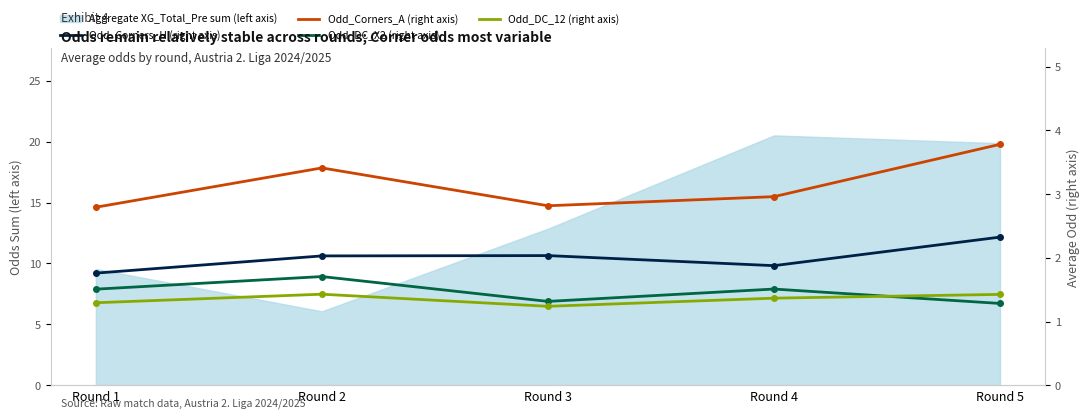

What is the minimum value for Odd_Corners_A (right axis)?

2.8